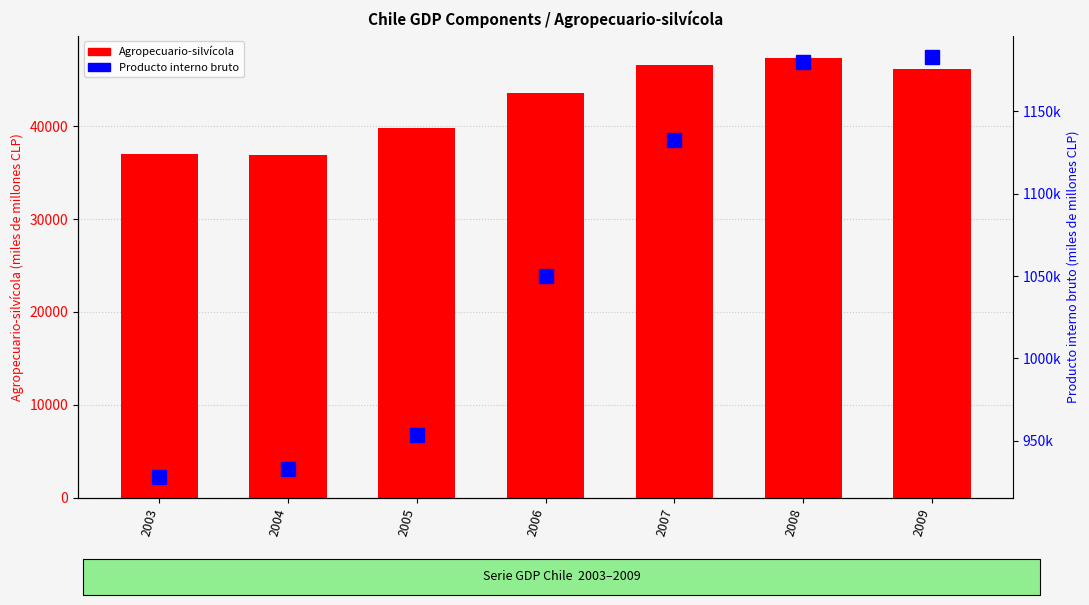

Rank the series by their maximum value, from highest to lowest.

Producto interno bruto, Agropecuario-silvícola